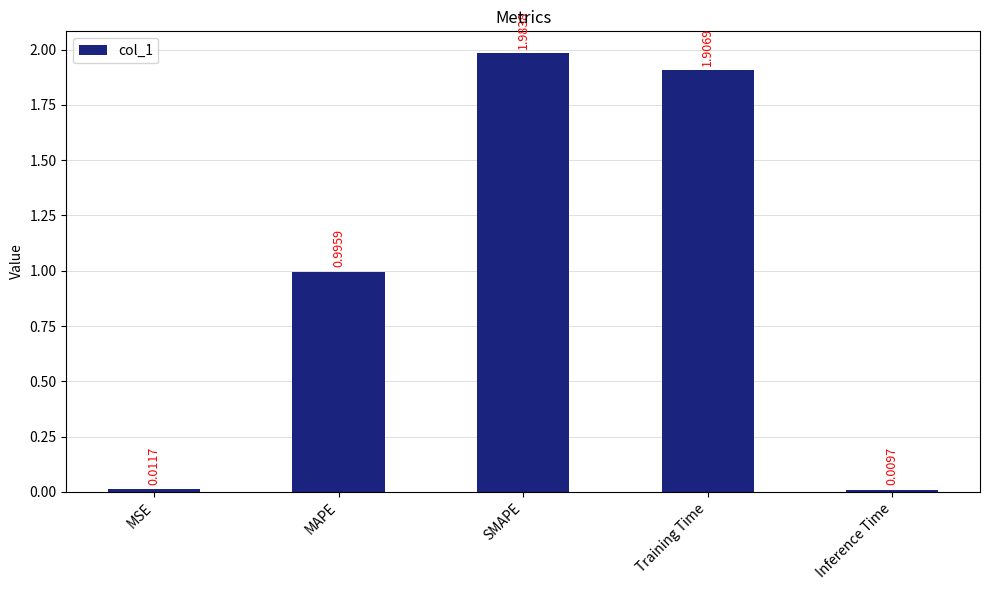

Are the bars horizontal?

No